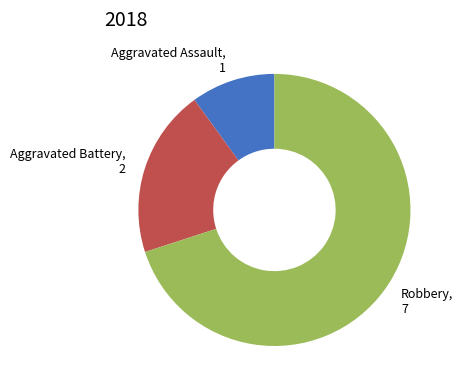

Does Aggravated Assault account for over 50% of the chart?

No